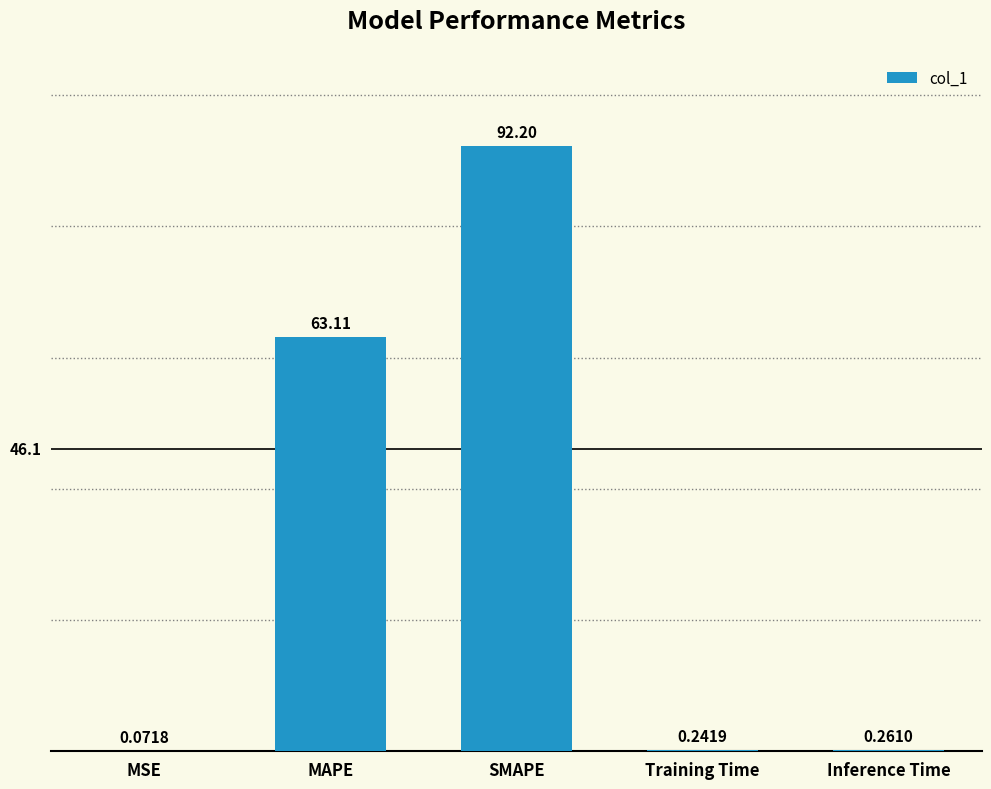

What is the change in value from SMAPE to Inference Time?

-91.9